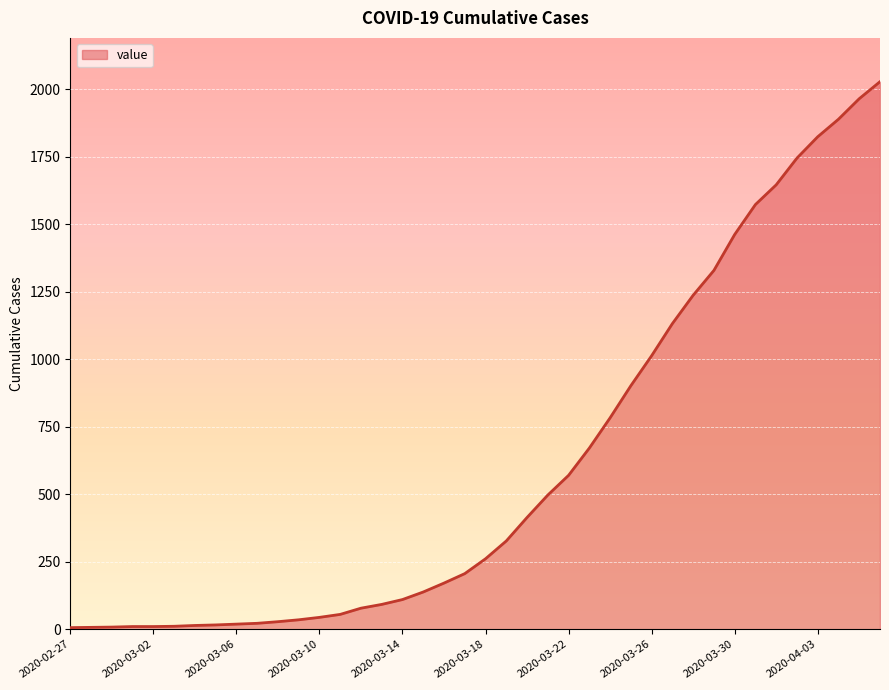

What is the difference between the maximum and minimum values?

2022